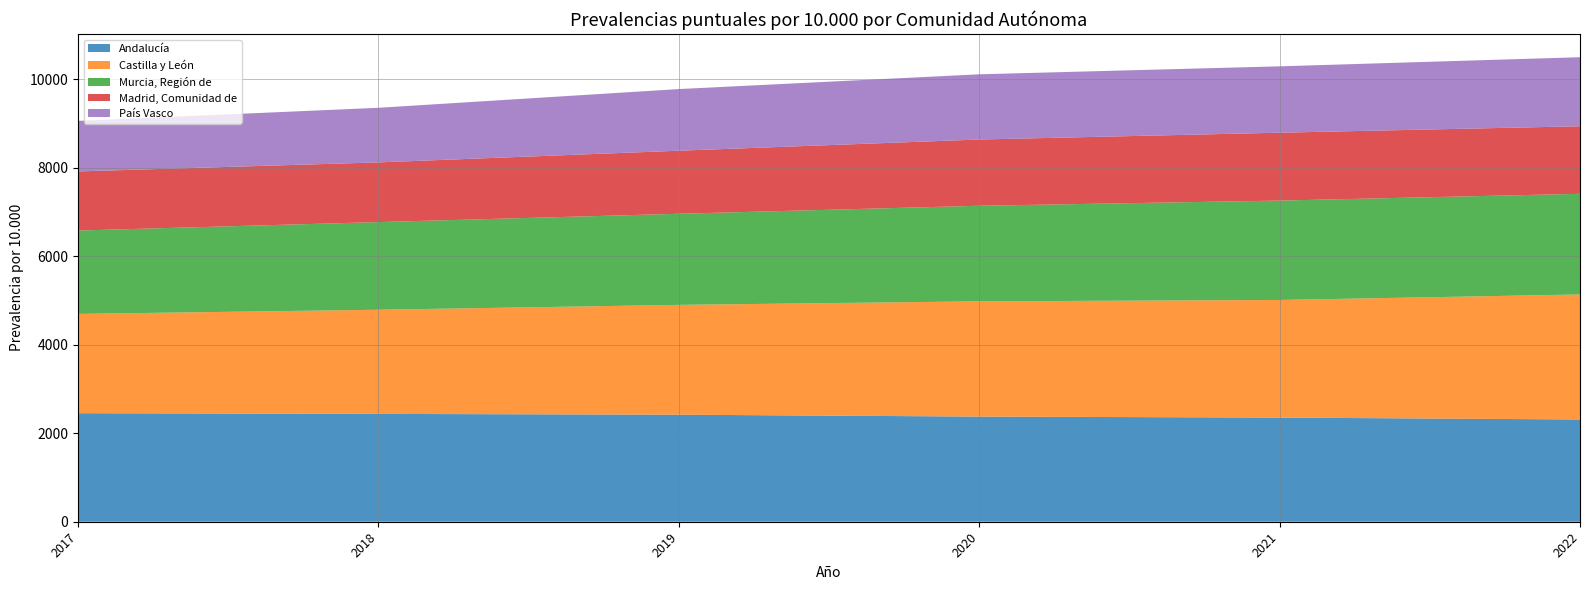

Reading left to right, transcribe all the data shown in this chart.

Andalucía: 2017=2453	2018=2437	2019=2419	2020=2376	2021=2354	2022=2311
Castilla y León: 2017=2244	2018=2354	2019=2482	2020=2605	2021=2658	2022=2825
Murcia, Región de: 2017=1884	2018=1981	2019=2059	2020=2160	2021=2246	2022=2275
Madrid, Comunidad de: 2017=1336	2018=1349	2019=1425	2020=1497	2021=1534	2022=1527
País Vasco: 2017=1142	2018=1234	2019=1393	2020=1474	2021=1500	2022=1560